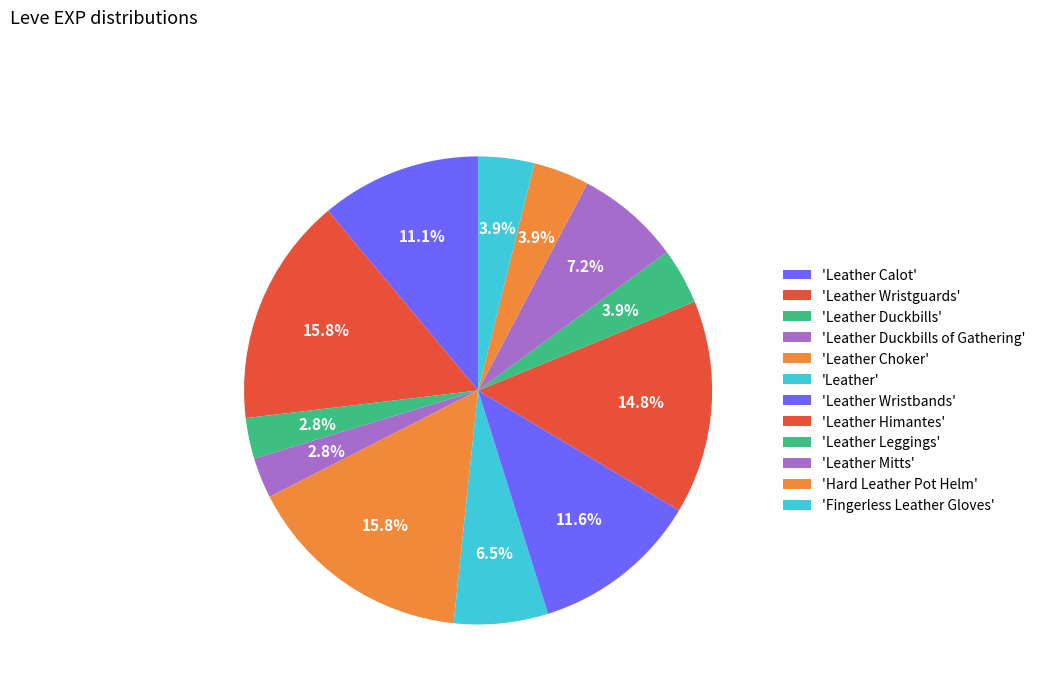

Which slice is the largest?

Leather Wristguards